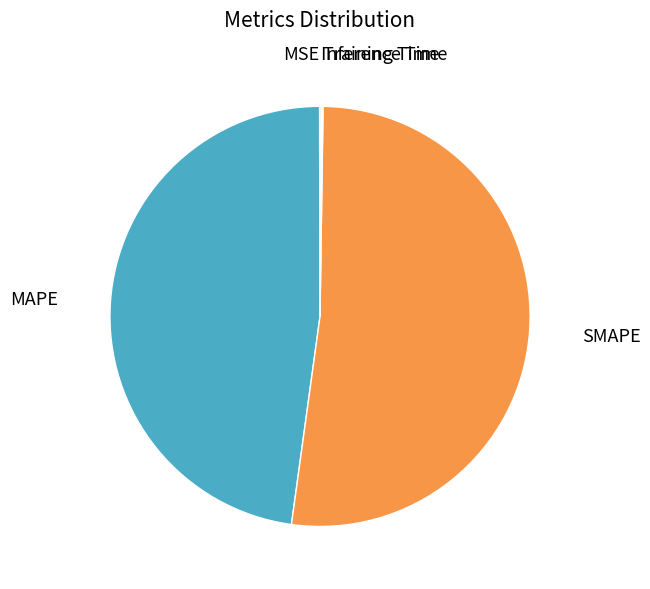

Which category has the biggest portion of the pie?

SMAPE